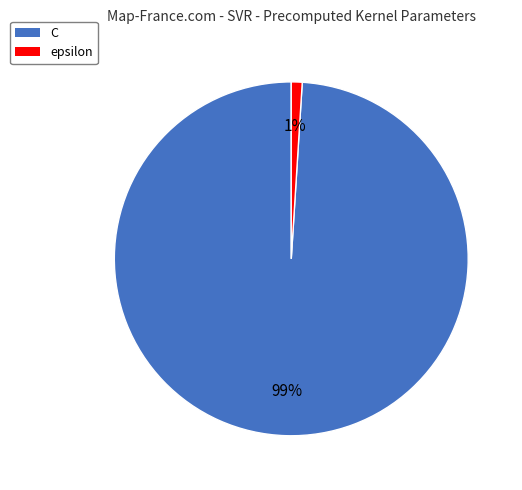

To the nearest percent, what is the difference between the epsilon and C slice percentages?

98%